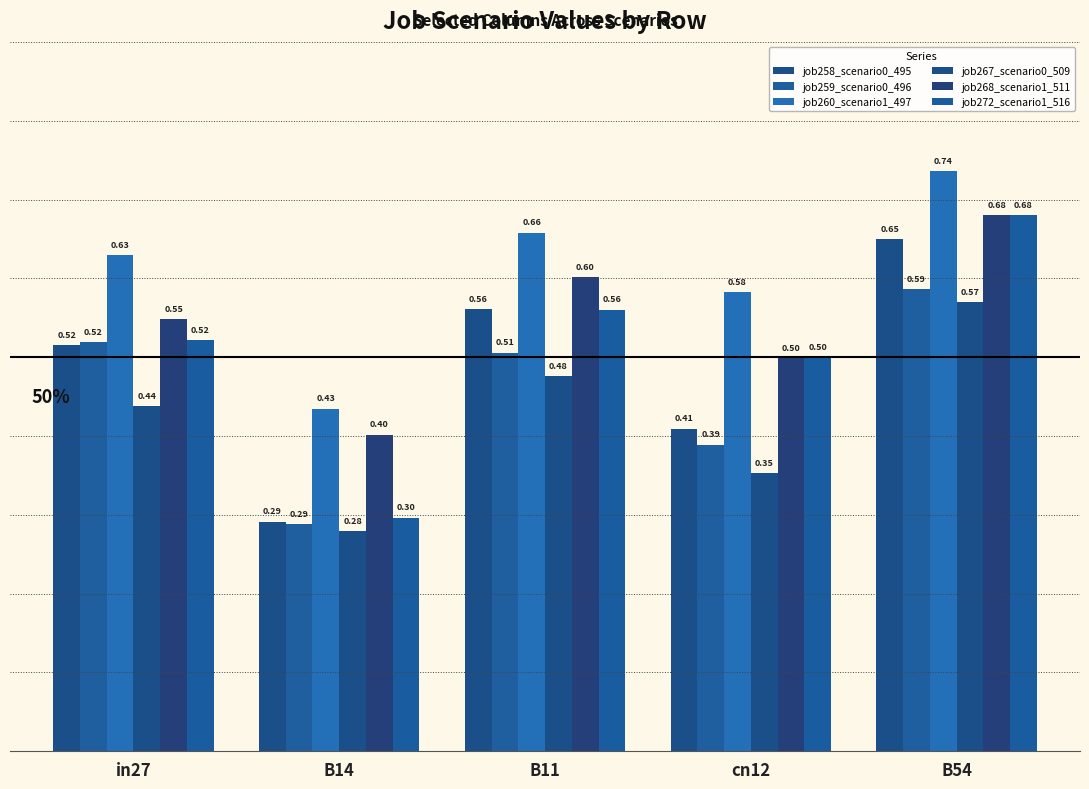

Read the job259_scenario0_496 value at cn12.

0.4